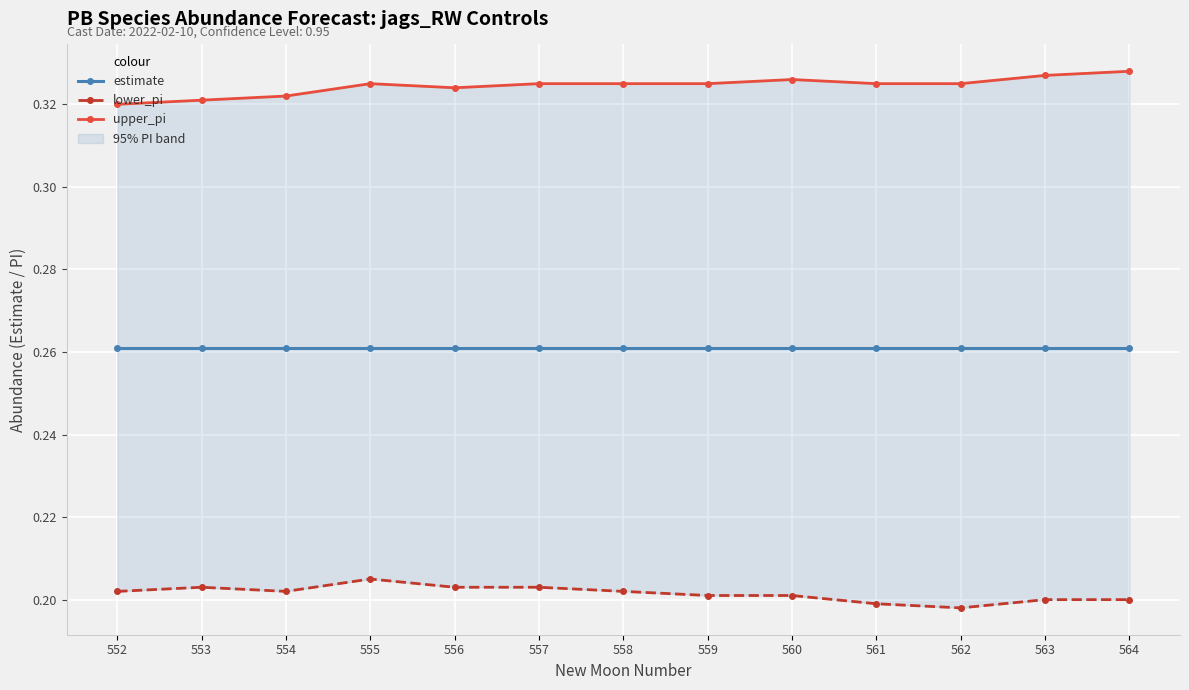

True or false: estimate and lower_pi cross at least once.

False